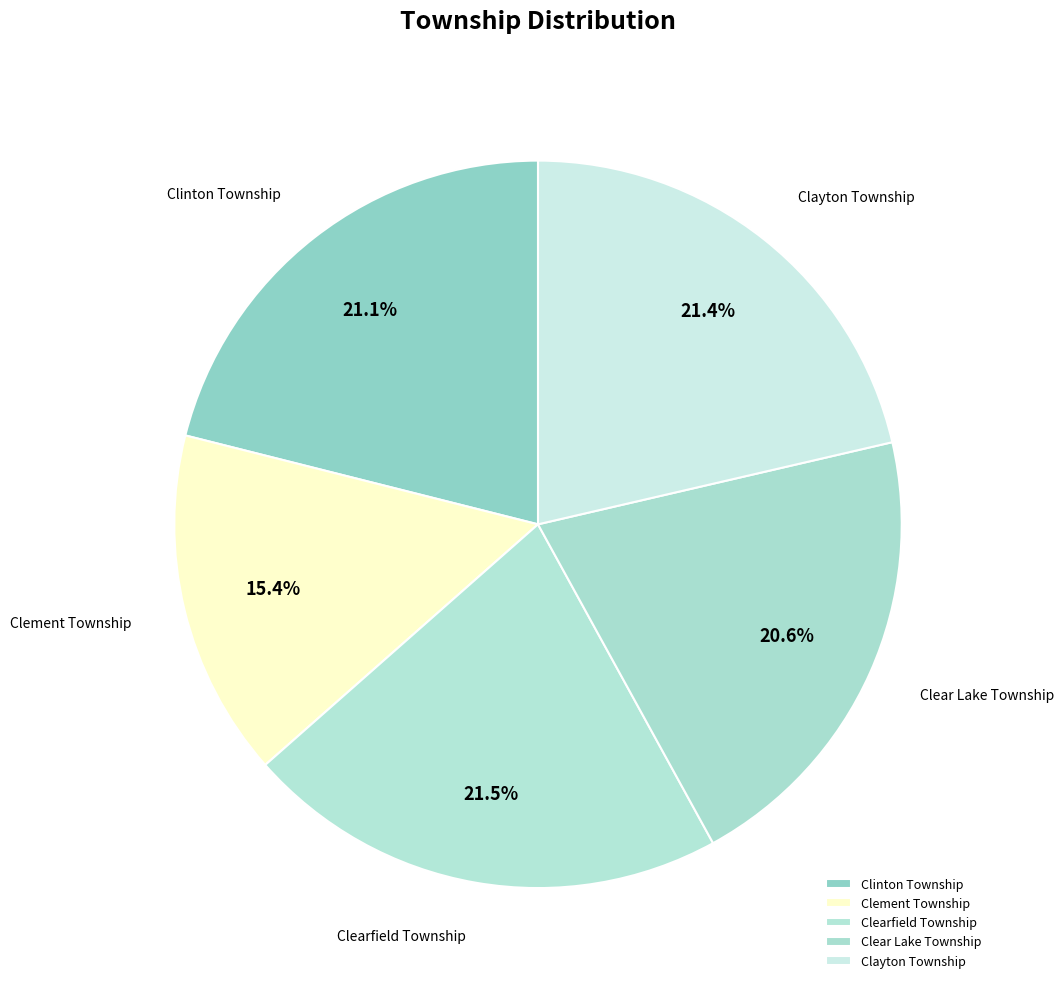

How many slices are in this pie chart?

5